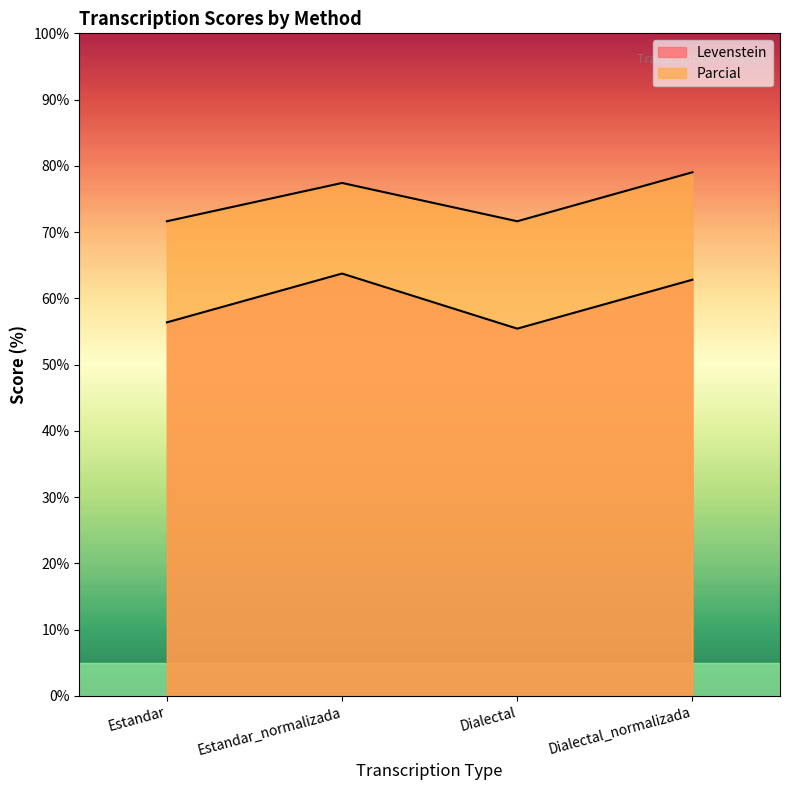

What is the highest value of the Levenstein series?

63.7